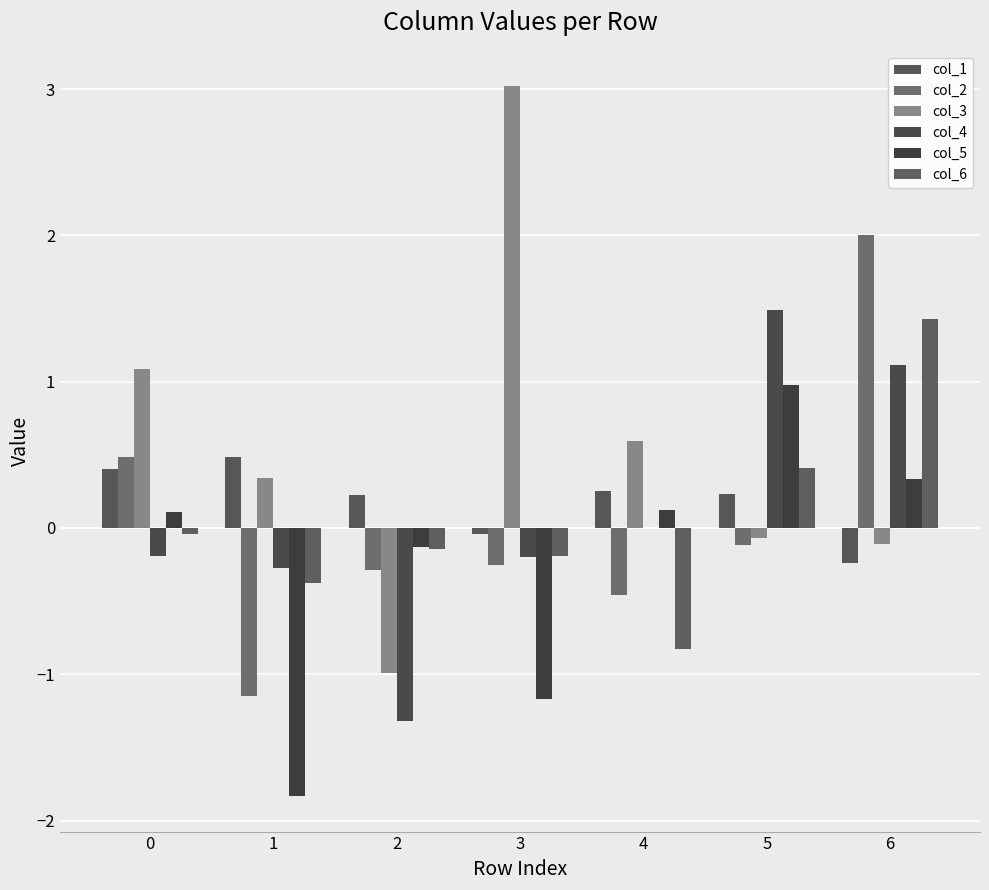

Reading left to right, transcribe all the data shown in this chart.

col_1: 0=0.4	1=0.5	2=0.2	3=-0.0	4=0.3	5=0.2	6=-0.2
col_2: 0=0.5	1=-1.1	2=-0.3	3=-0.3	4=-0.5	5=-0.1	6=2.0
col_3: 0=1.1	1=0.3	2=-1.0	3=3.0	4=0.6	5=-0.1	6=-0.1
col_4: 0=-0.2	1=-0.3	2=-1.3	3=-0.2	4=-0.0	5=1.5	6=1.1
col_5: 0=0.1	1=-1.8	2=-0.1	3=-1.2	4=0.1	5=1.0	6=0.3
col_6: 0=-0.0	1=-0.4	2=-0.1	3=-0.2	4=-0.8	5=0.4	6=1.4